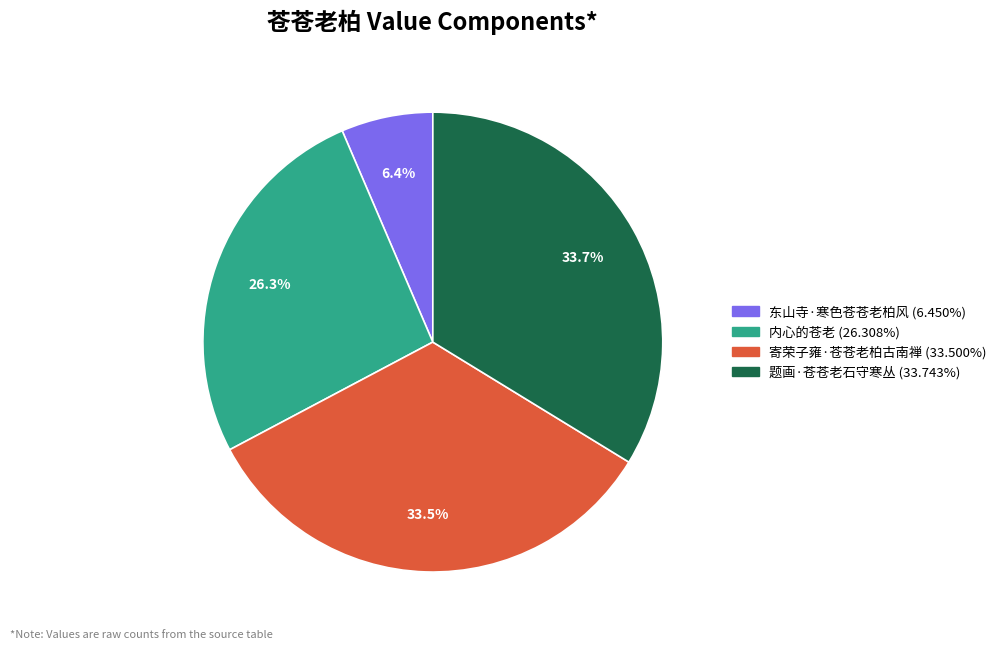

The 内心的苍老 slice represents 26% of the pie. True or false?

True